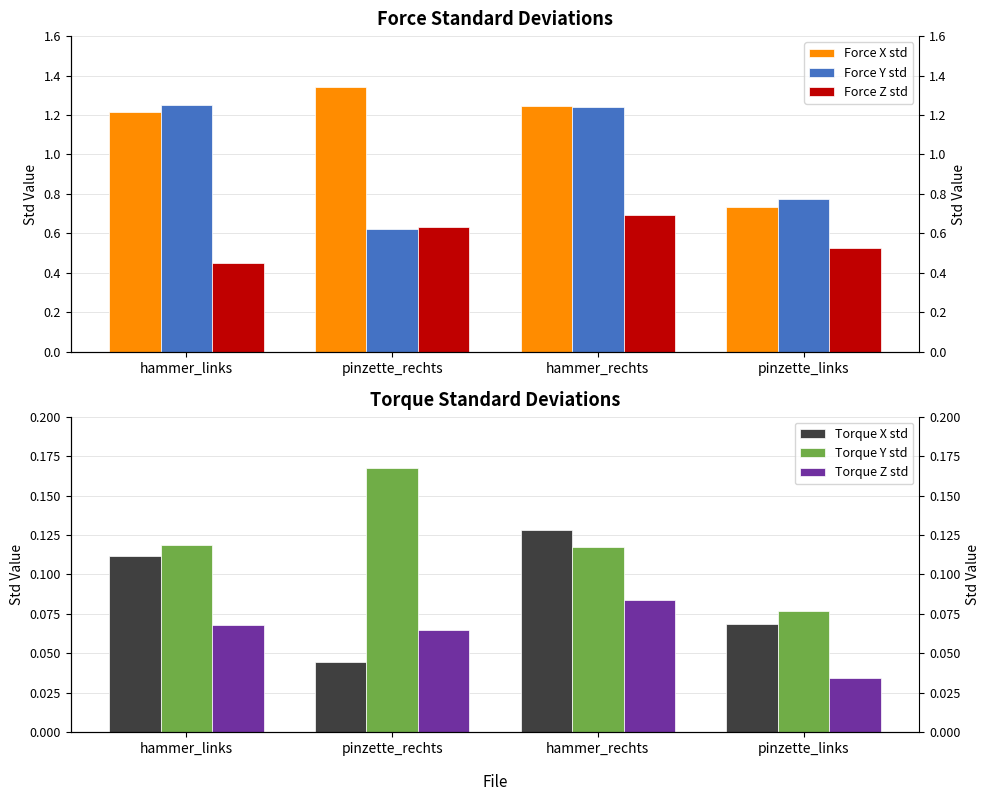

Rank the series by their maximum value, from highest to lowest.

Force X std, Force Y std, Force Z std, Torque Y std, Torque X std, Torque Z std